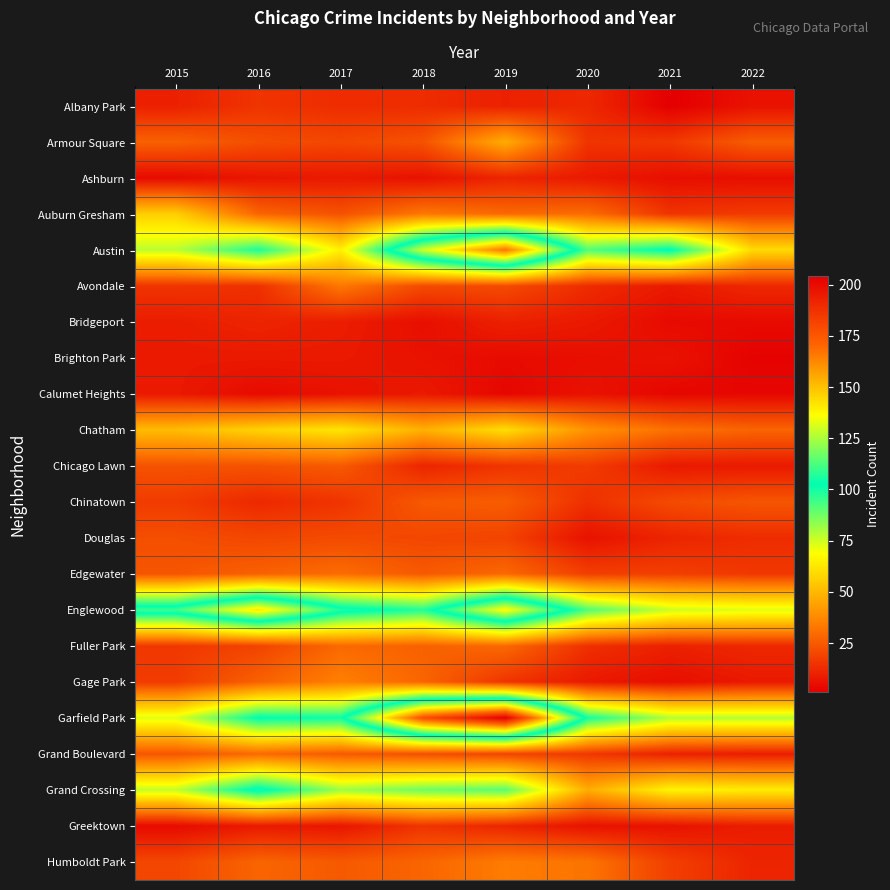

What is the total value across all series at 2017?

749